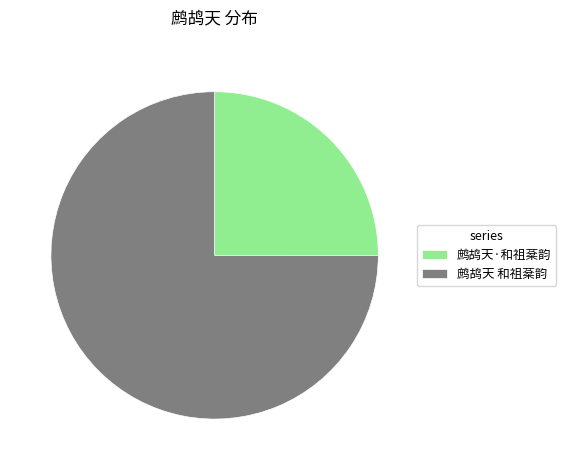

What is the ratio of the value at 鹧鸪天 和祖棻韵 to the value at 鹧鸪天·和祖棻韵?

3.0